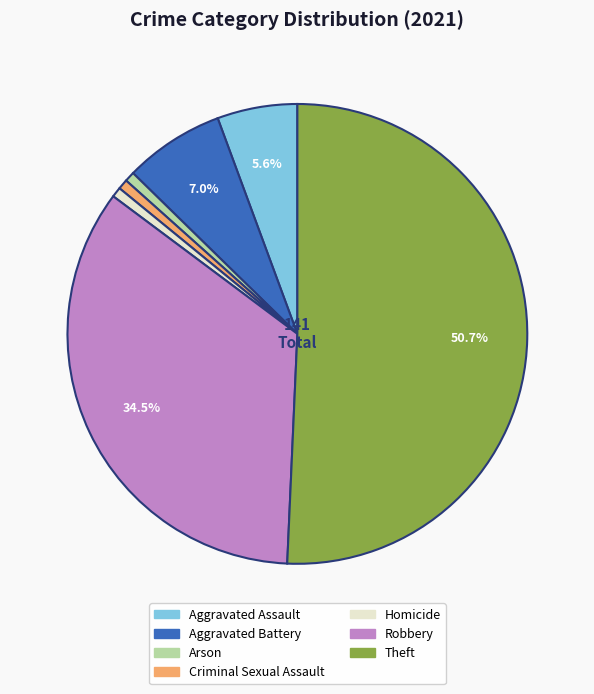

Which category has the biggest portion of the pie?

Theft